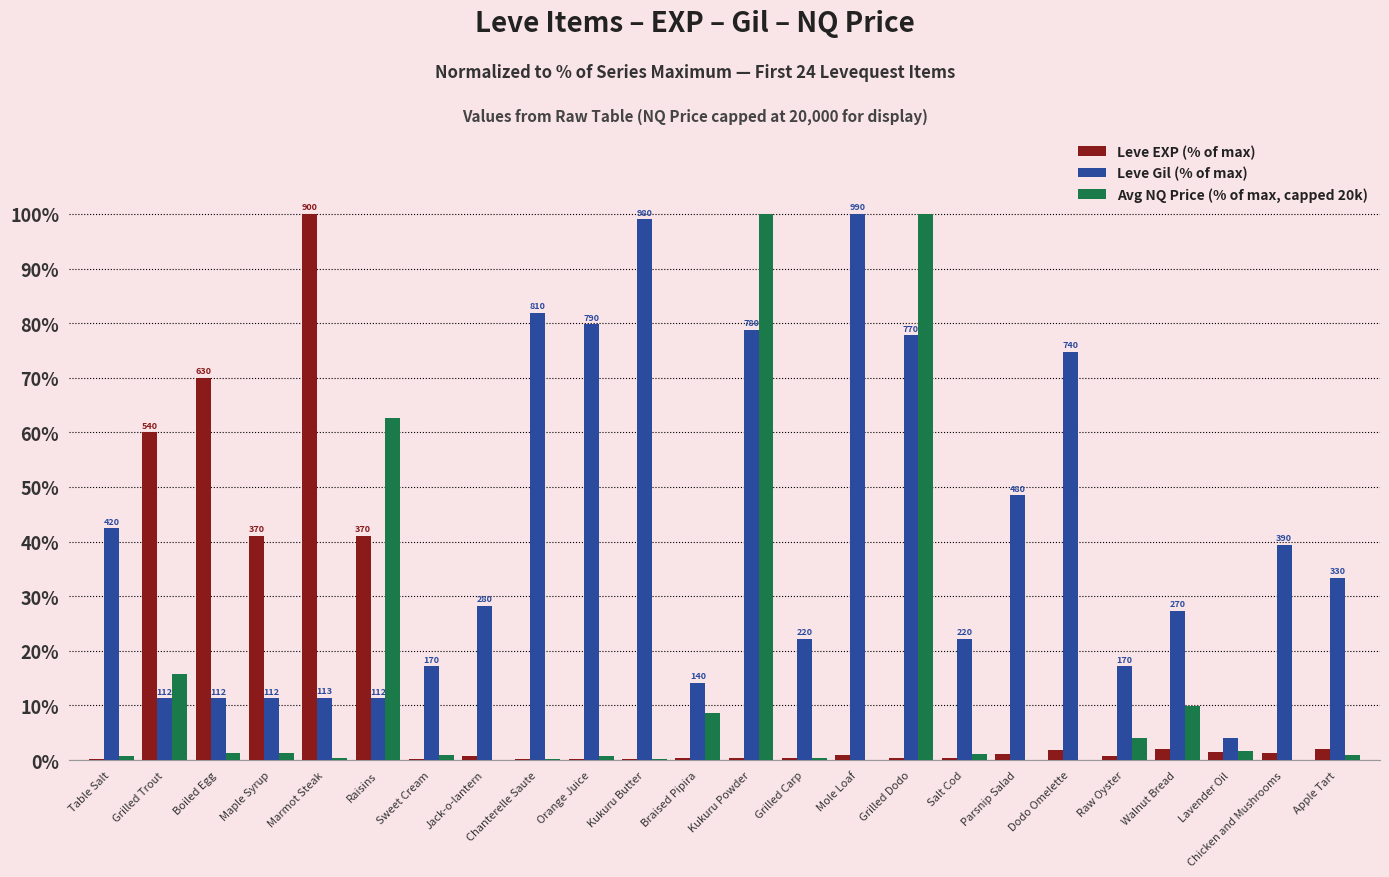

The Leve Gil (% of max) series shows 11.3 at Raisins. True or false?

True